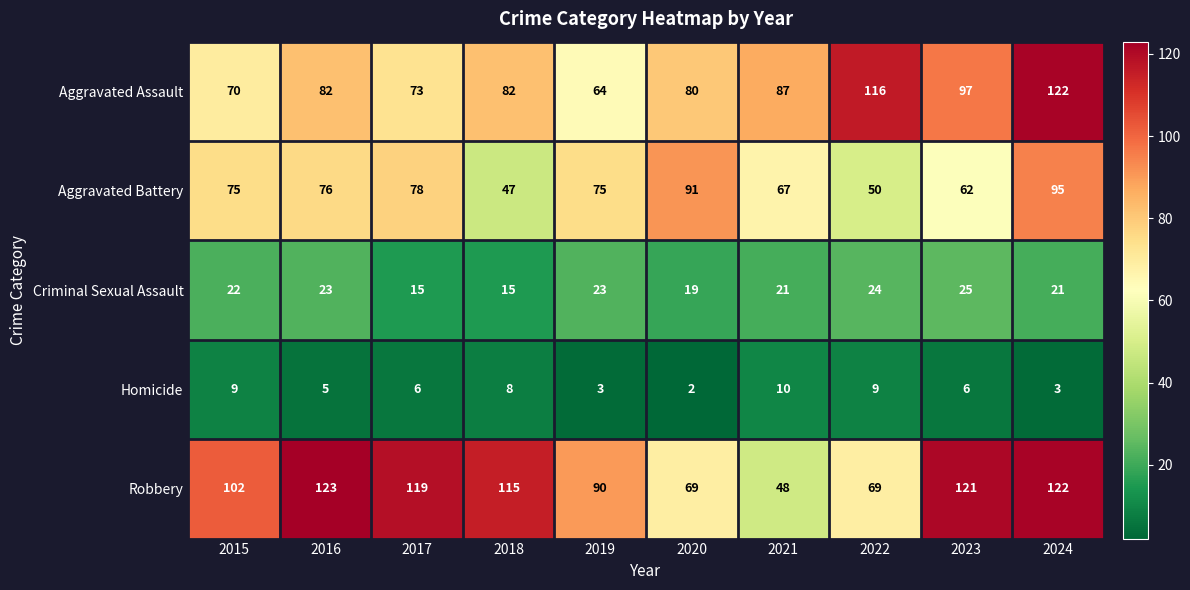

What is the spread (max minus min) of values at 2015?

93